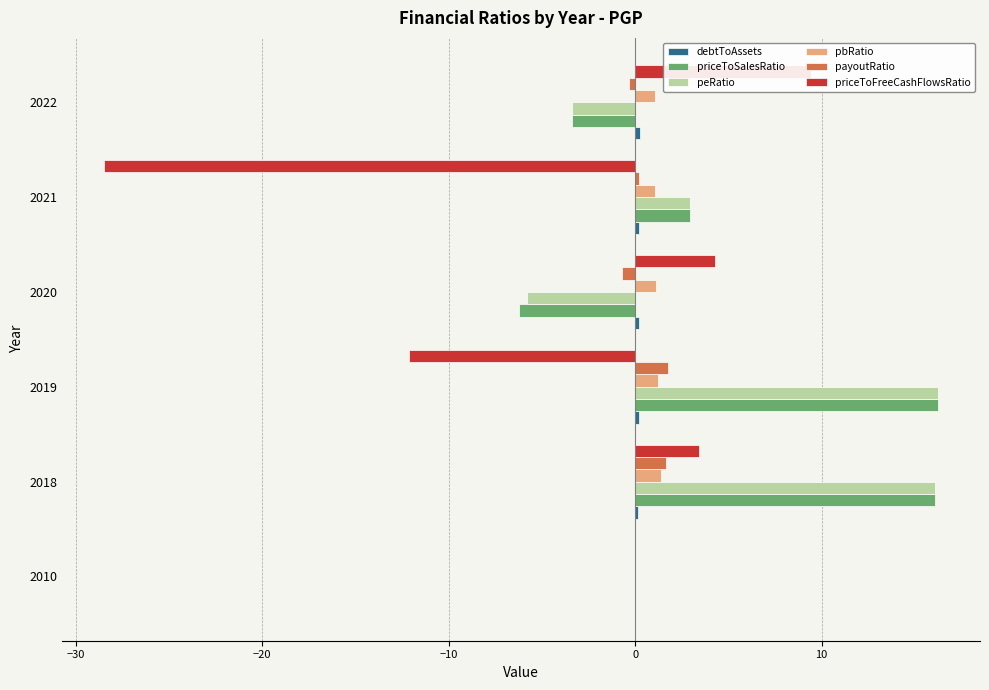

How many groups of bars are there?

6